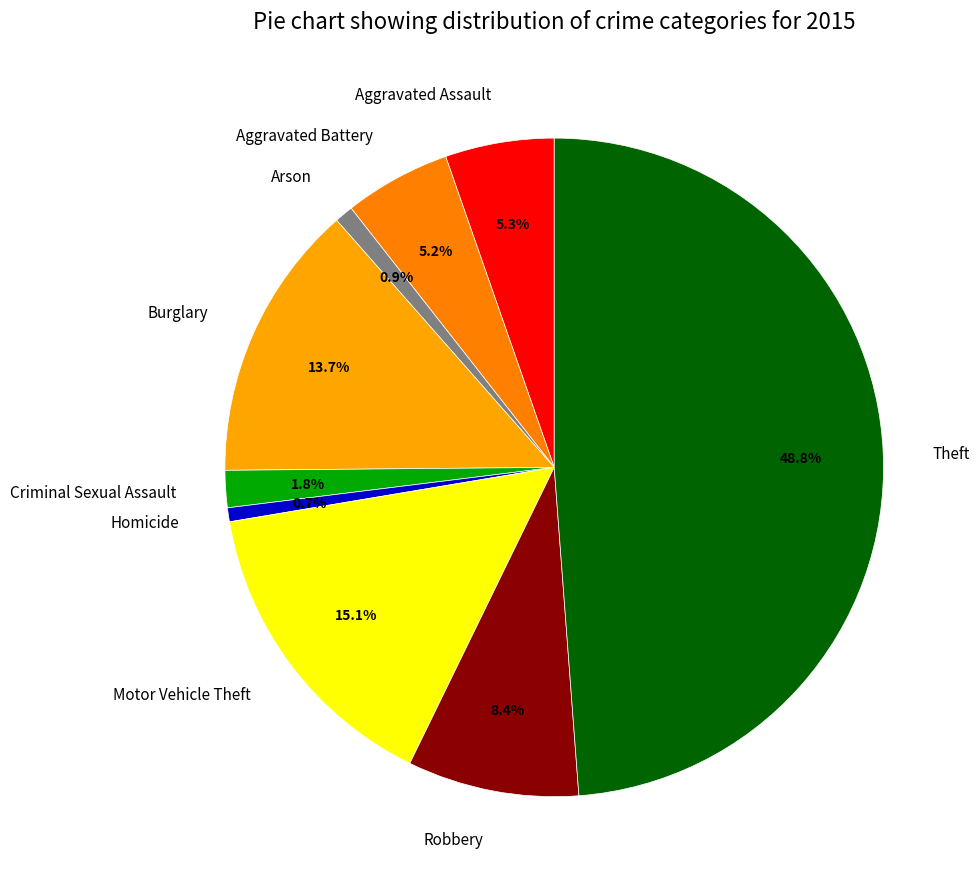

What is the largest slice in the pie chart?

Theft